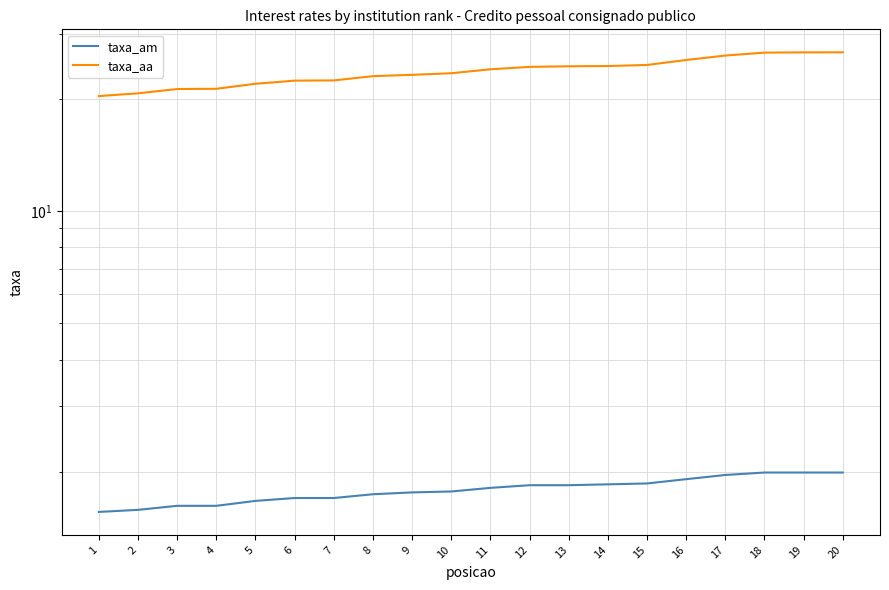

What is the difference between the taxa_aa values at 13 and 19?

2.2